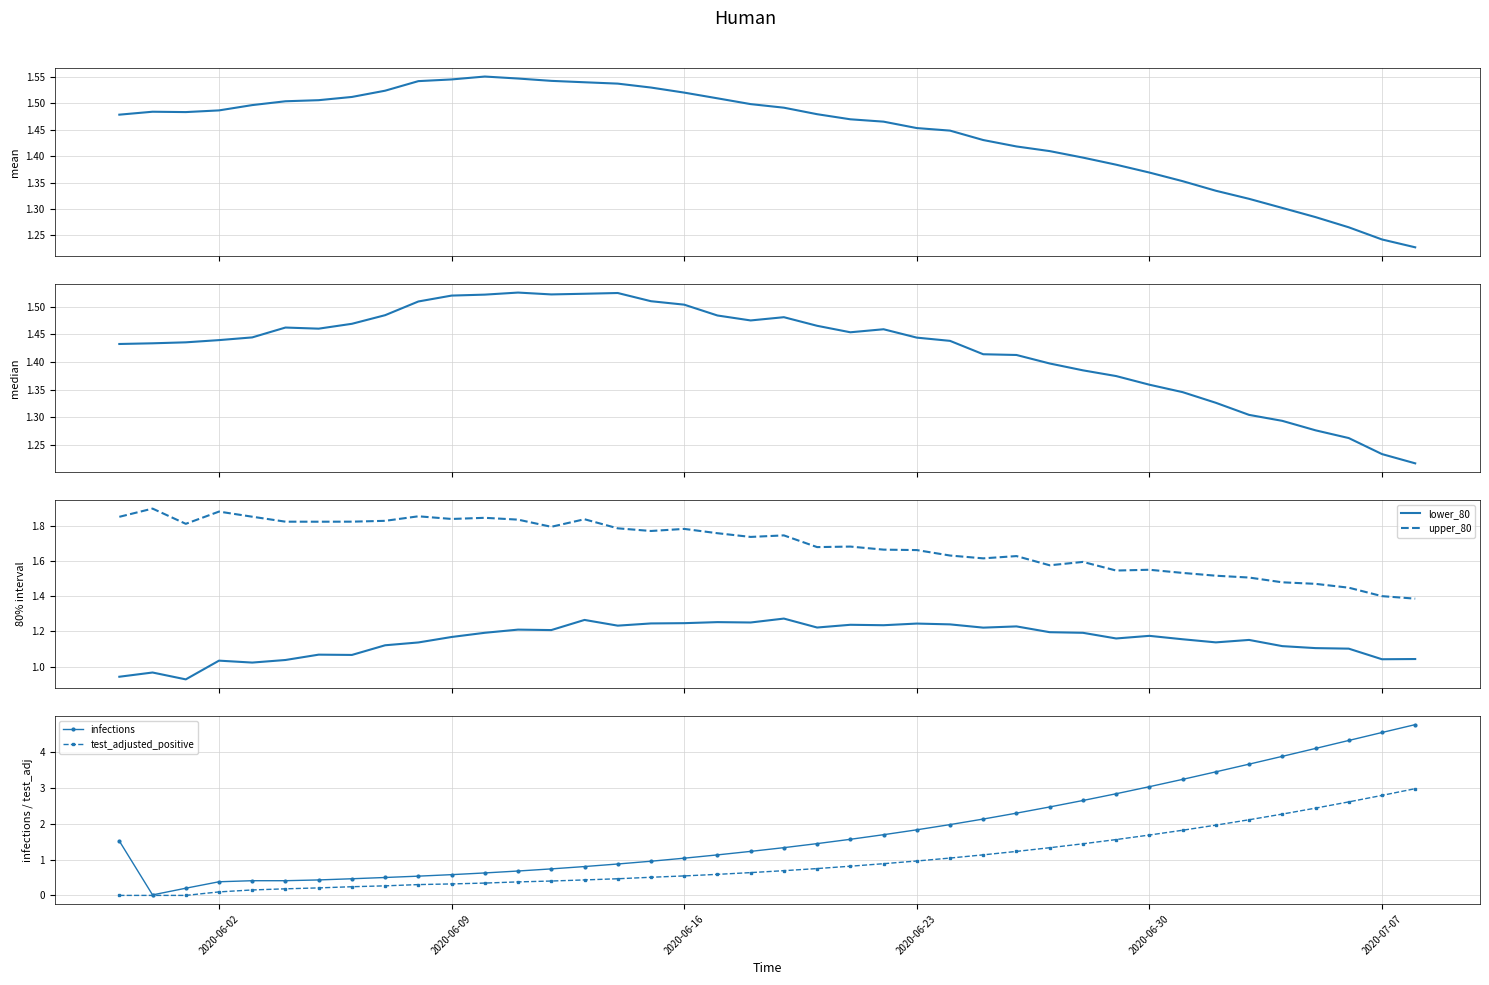

True or false: lower_80 and upper_80 intersect in this chart.

False